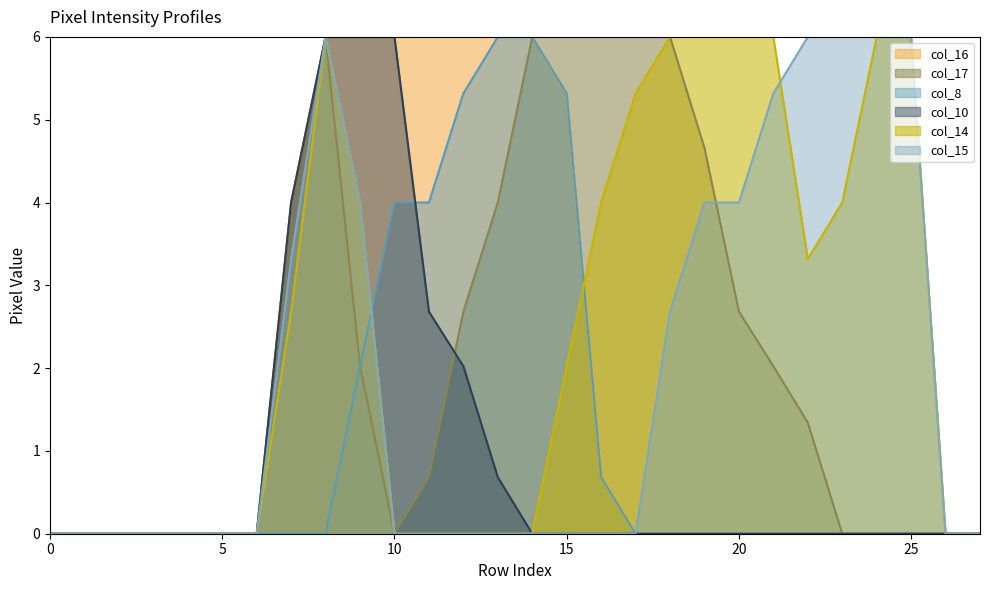

Which series ends up on top after the final intersection of col_16 and col_14?

col_14